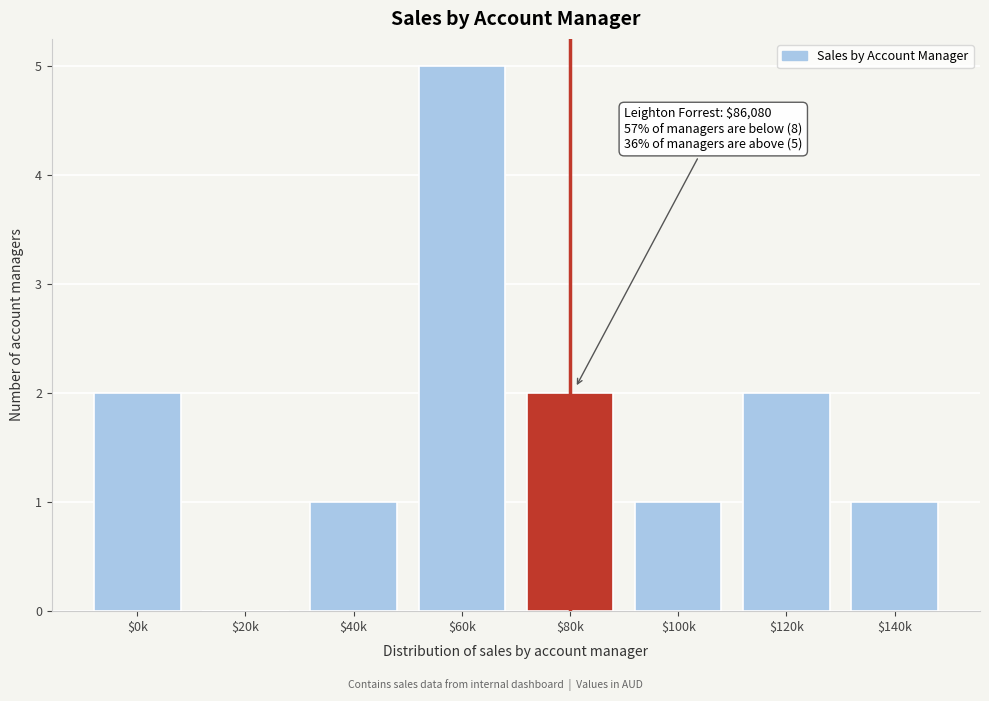

Which category has the highest value across all series?

$60k